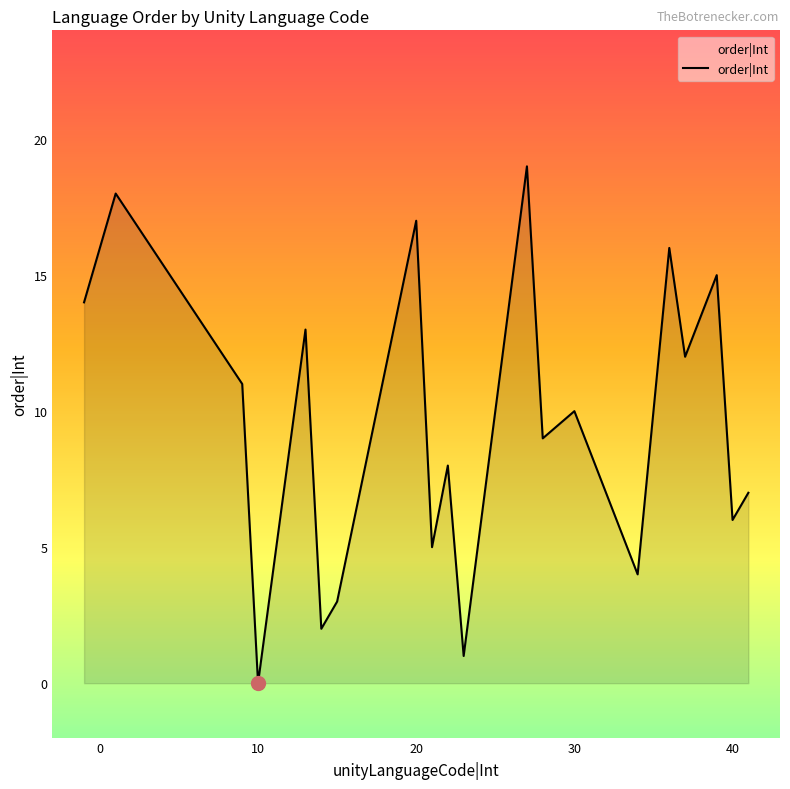

What is the difference between the maximum and minimum values?

19